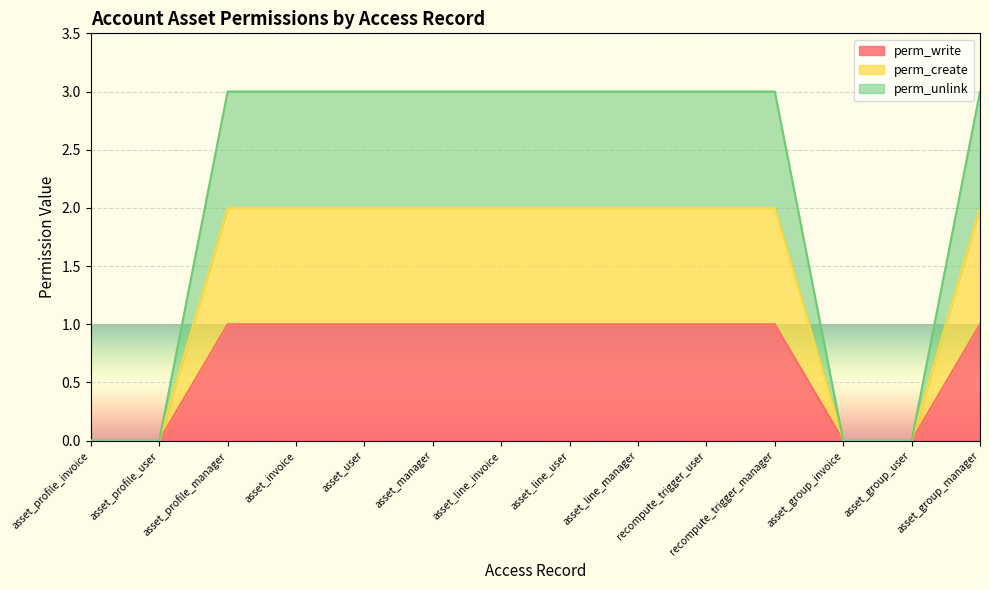

How many values in perm_create are above zero?

10